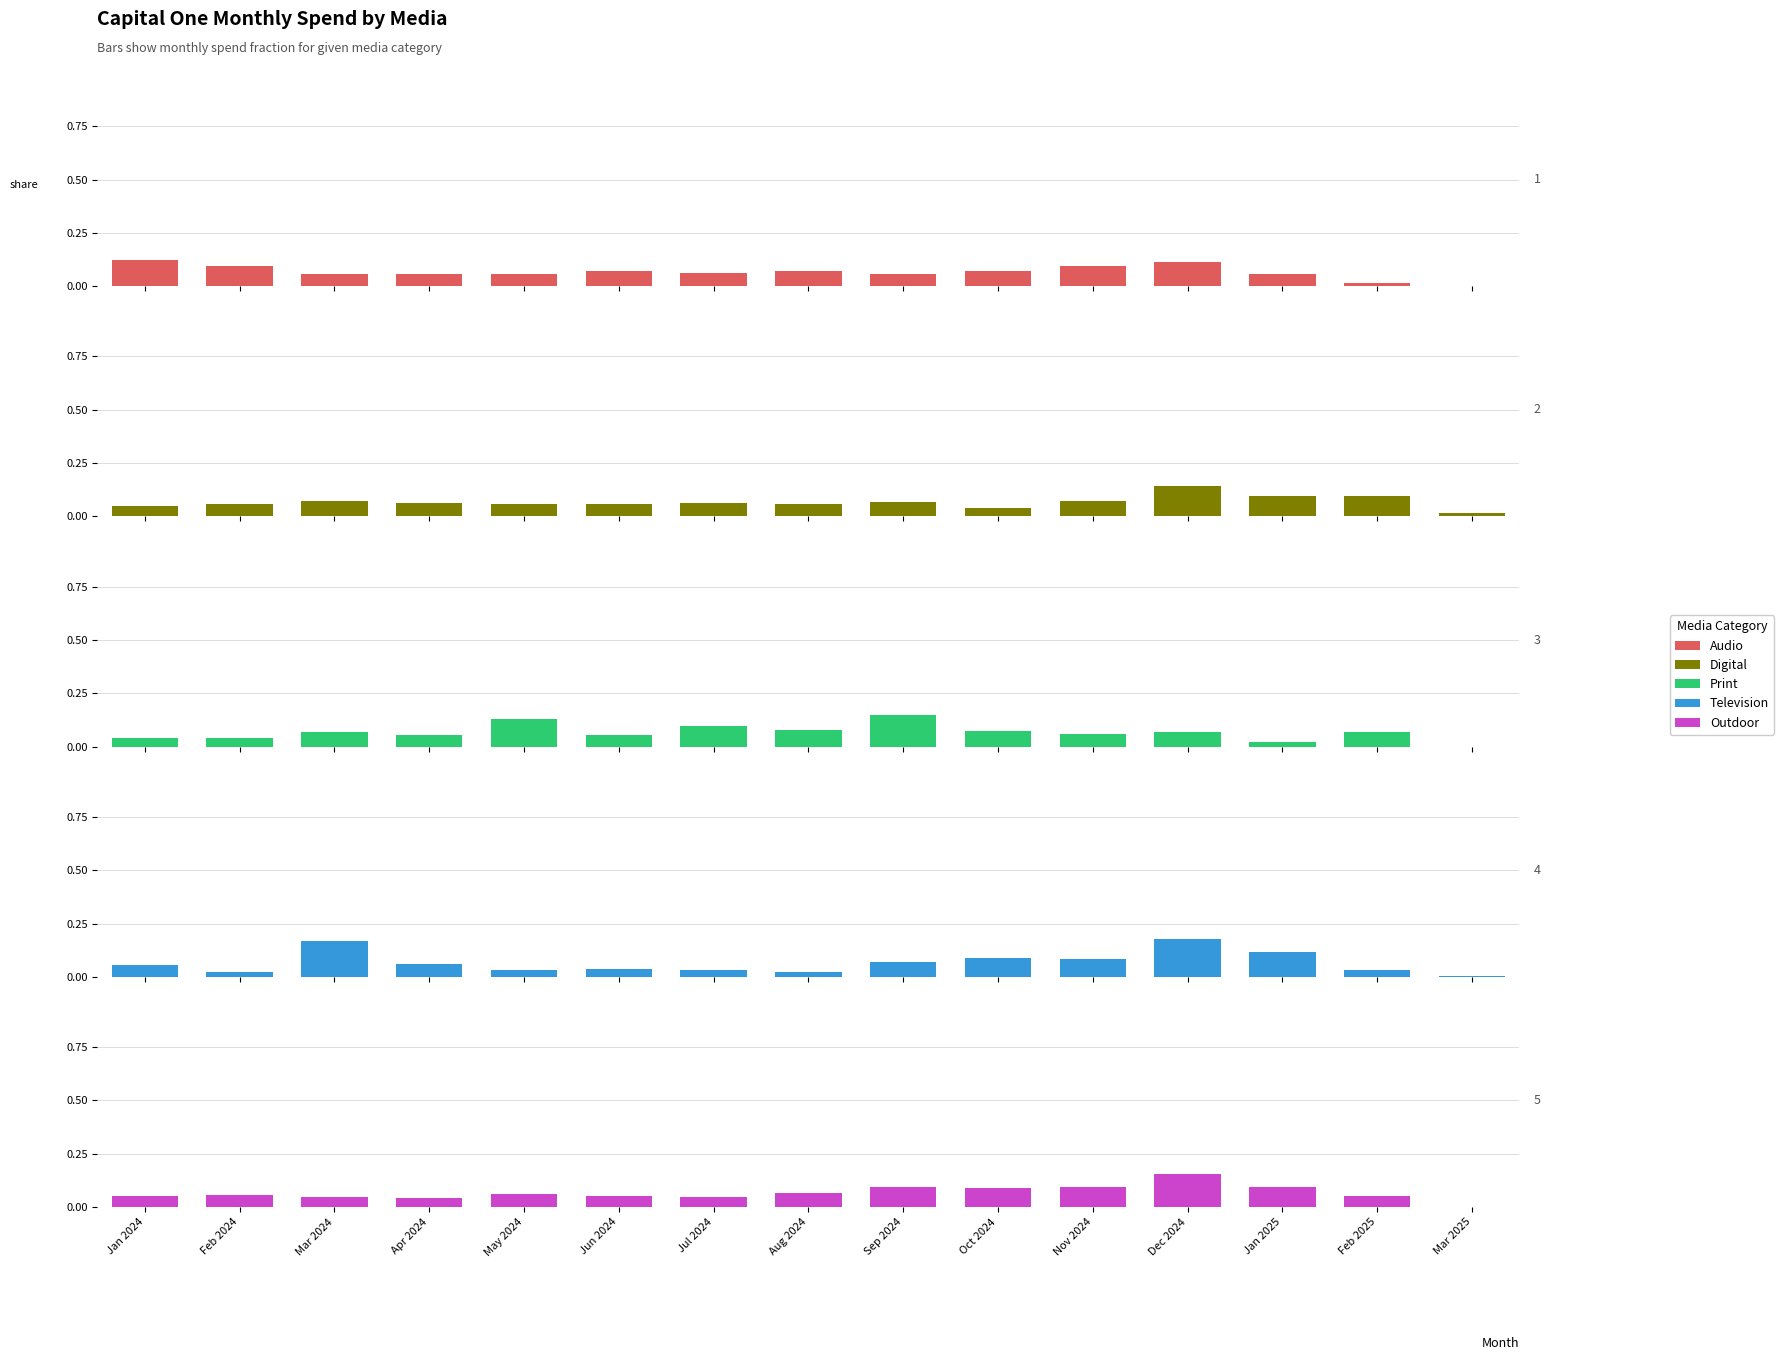

At which label does Print reach its minimum?

Mar 2025